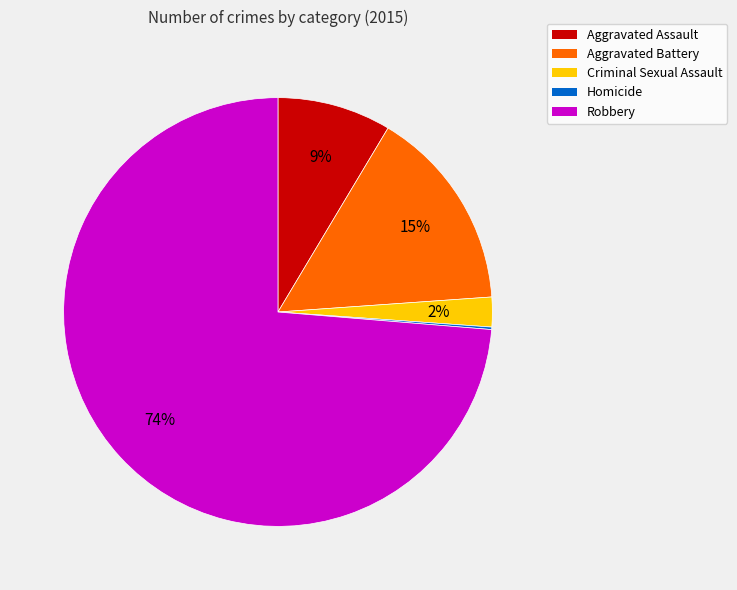

To the nearest percent, what is the difference between the largest and smallest slice percentages?

74%